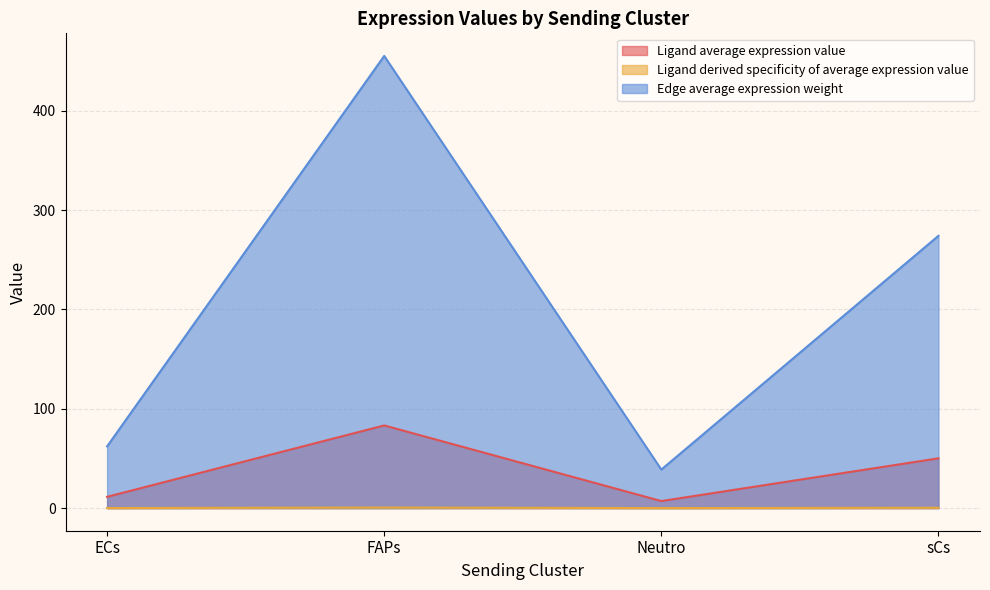

How many lines are shown in the chart?

3